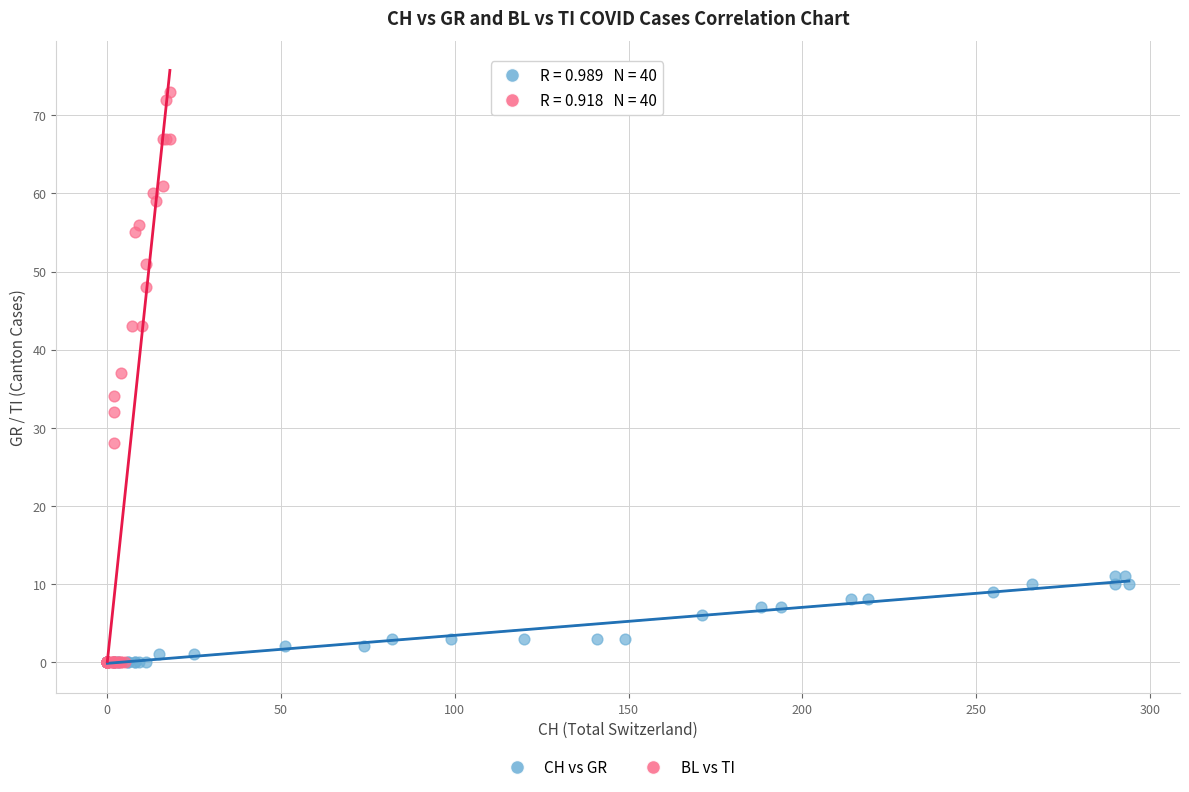

What are all the series names shown in the legend?

CH vs GR, BL vs TI